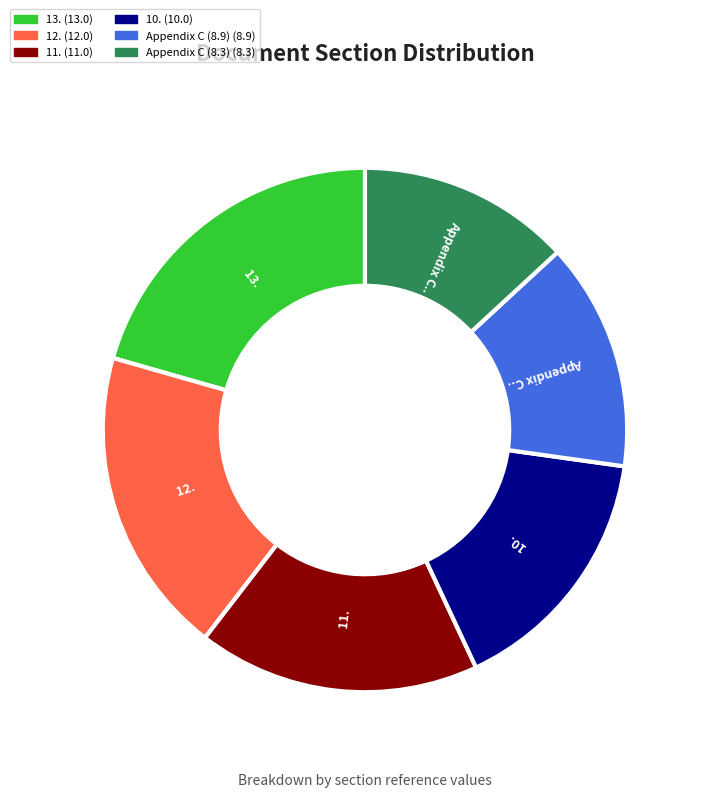

Does 11. account for over 50% of the chart?

No